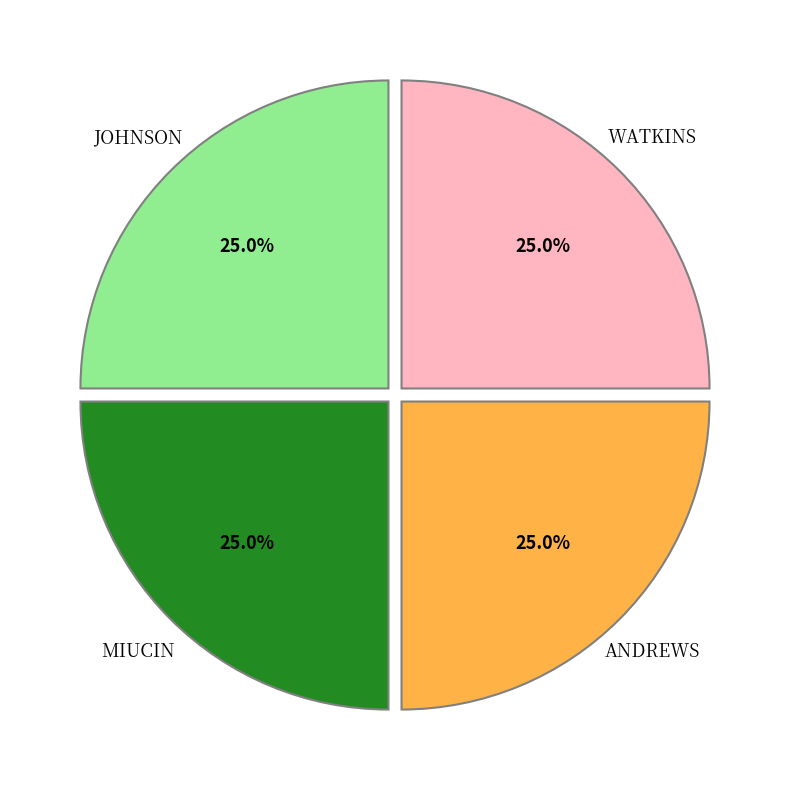

Is there a majority slice in this chart?

No